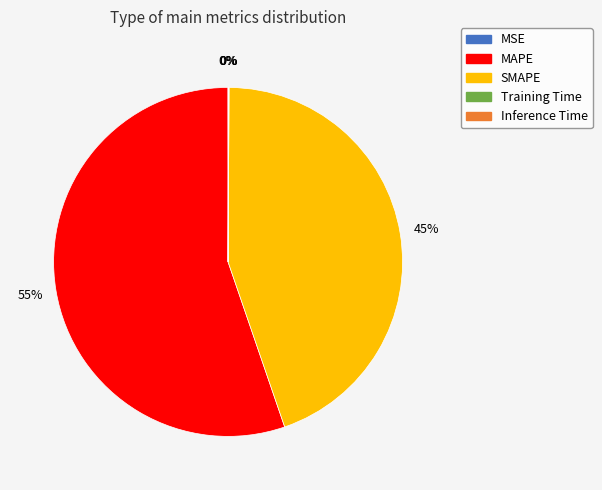

To the nearest percent, what is the difference between the largest and smallest slice percentages?

55%